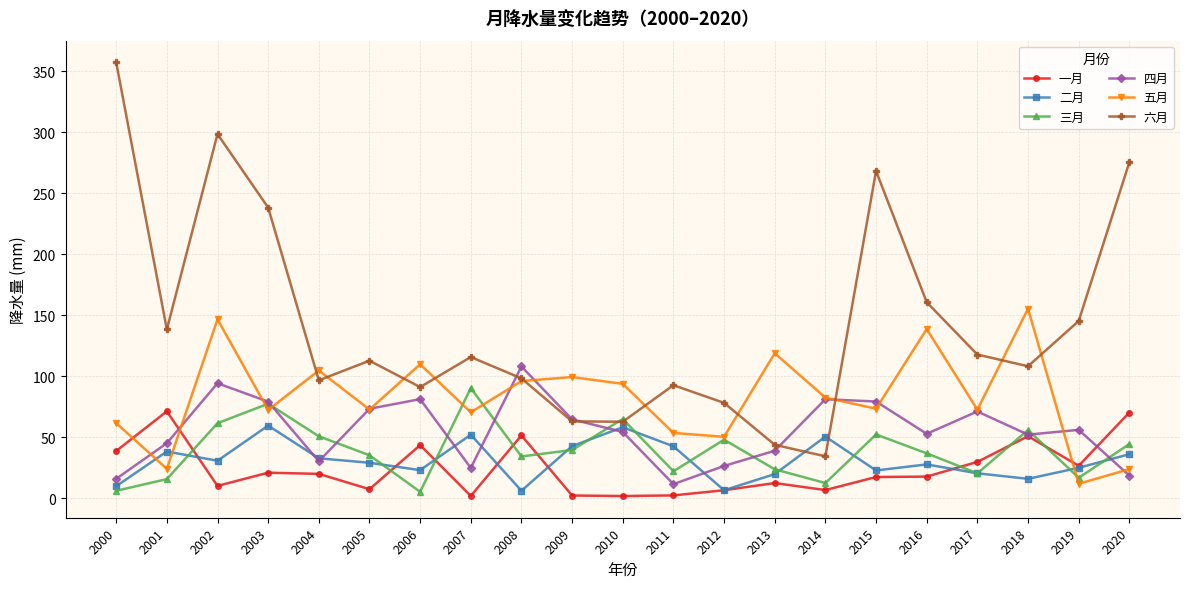

What is the value of the 三月 point at the 17th from the left?

36.9